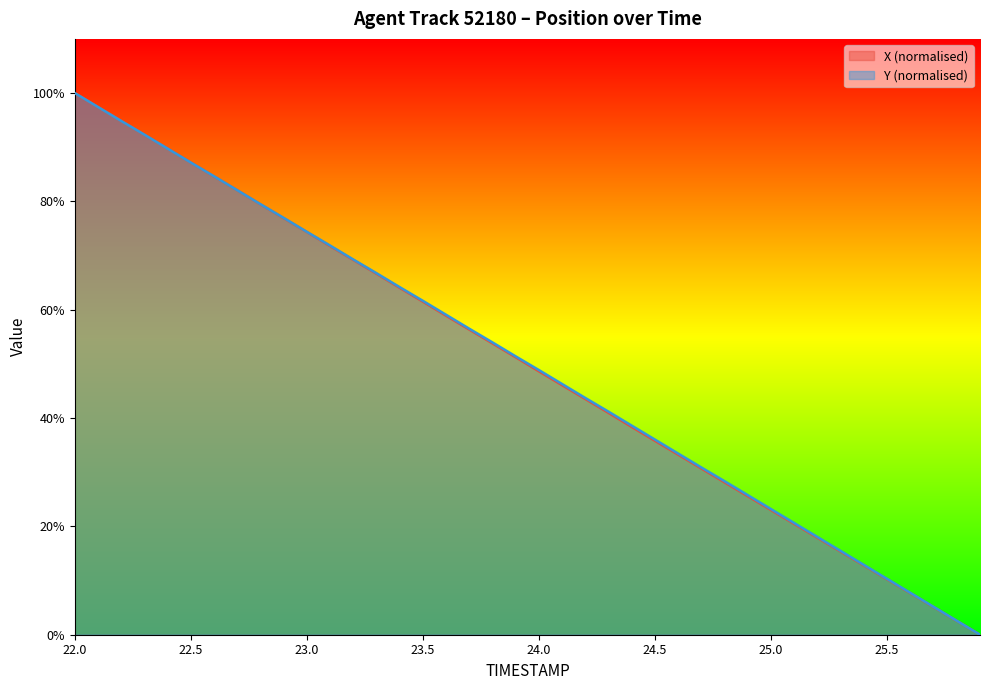

How many series are shown in this chart?

2